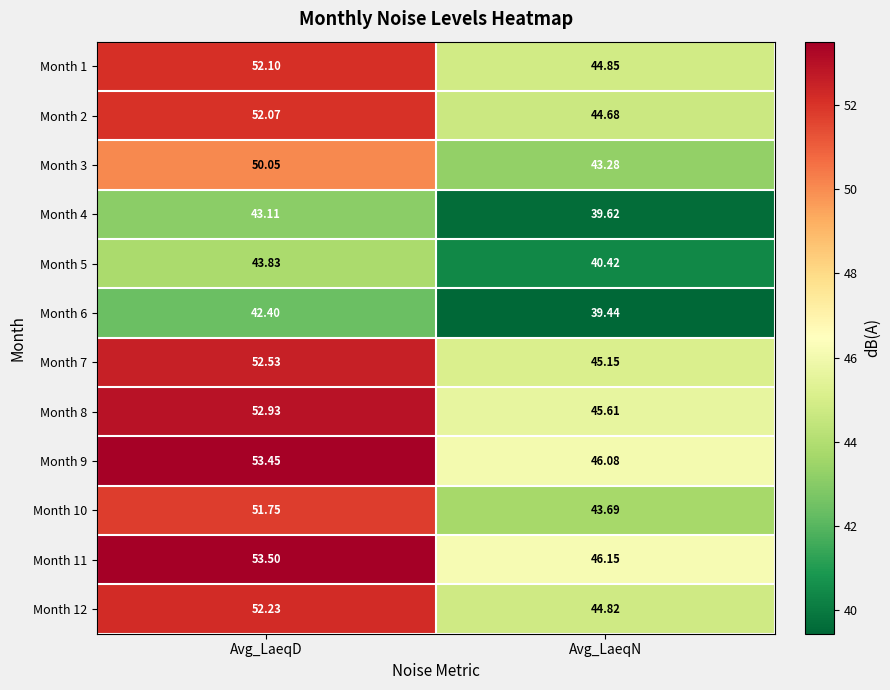

At which category is the sum across all series the highest?

Avg_LaeqD